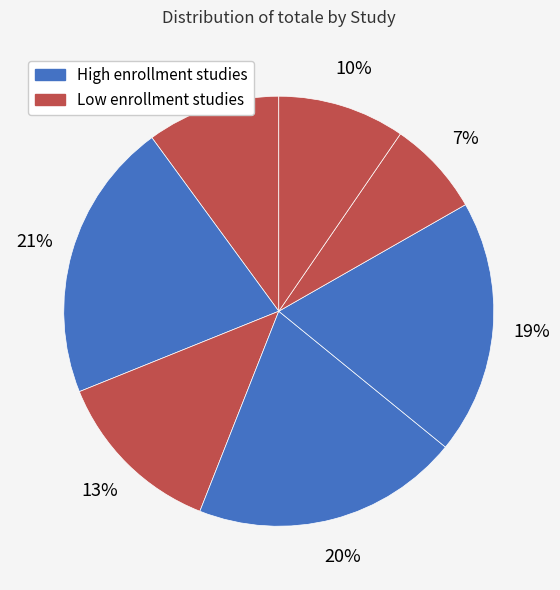

How many slices are in this pie chart?

7